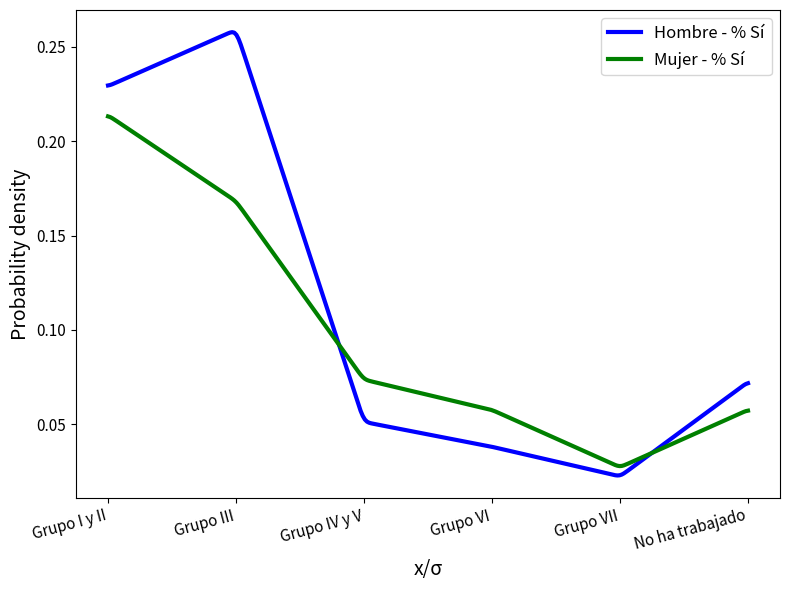

Rank the series by their average value, from highest to lowest.

Hombre - % Sí, Mujer - % Sí